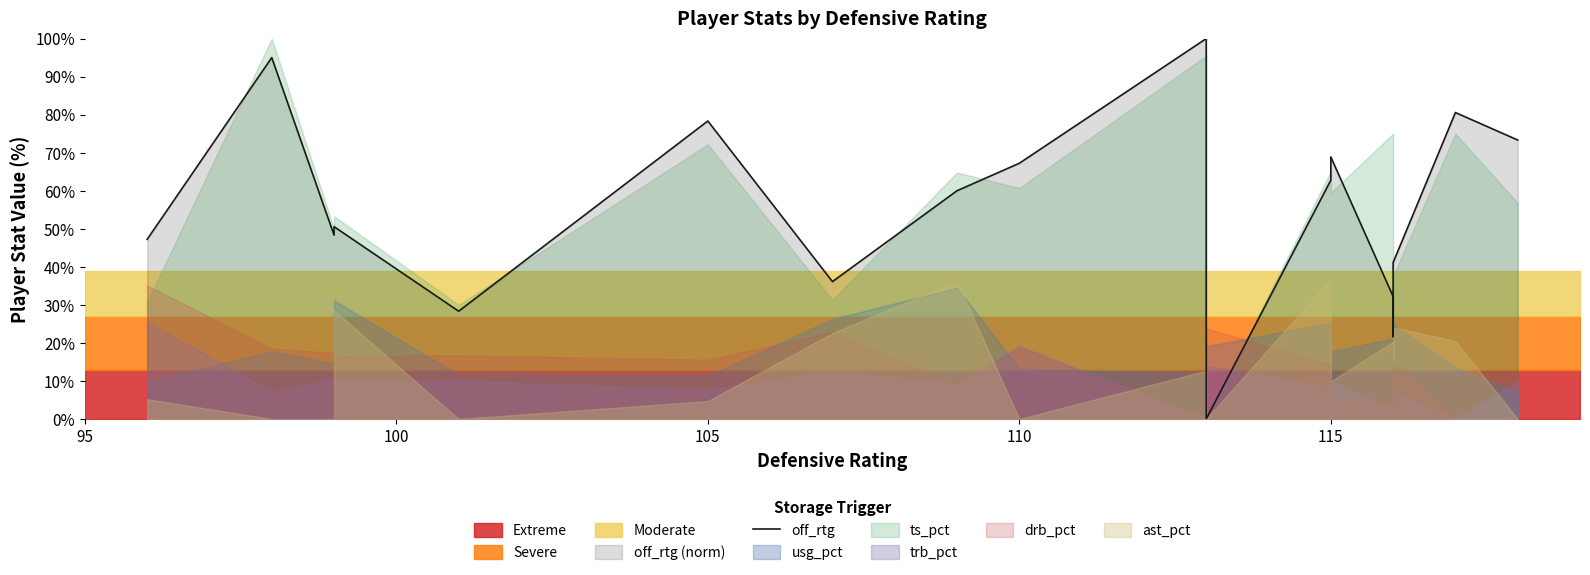

Reading left to right, extract all data points from this chart.

47.2	95.0	48.3	50.6	28.3	78.3	36.1	60.0	67.2	100.0	0.0	62.8	68.9	32.2	21.7	41.1	80.6	73.3